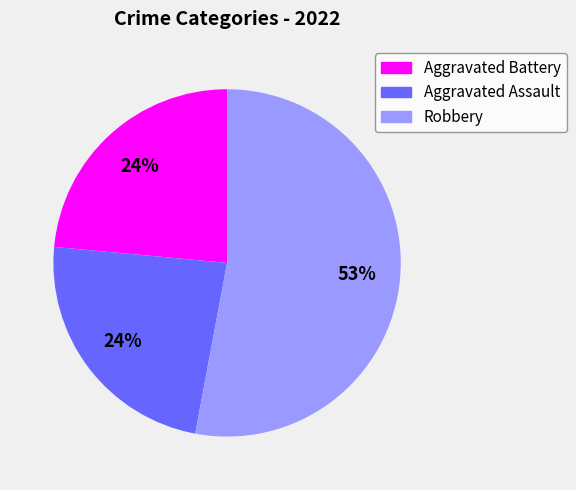

Is it true that Robbery is 63% of the pie?

False